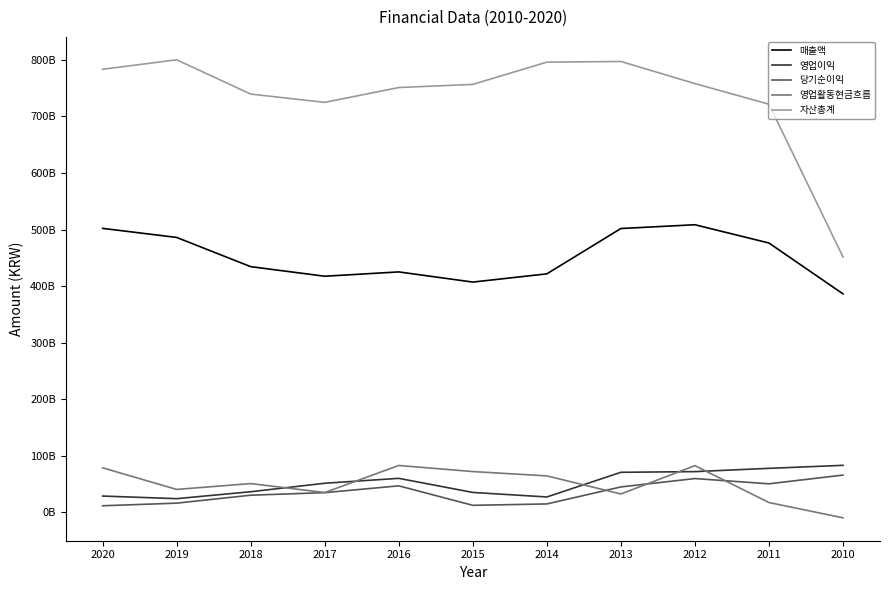

How many interior local peaks does the 영업이익 series have?

1